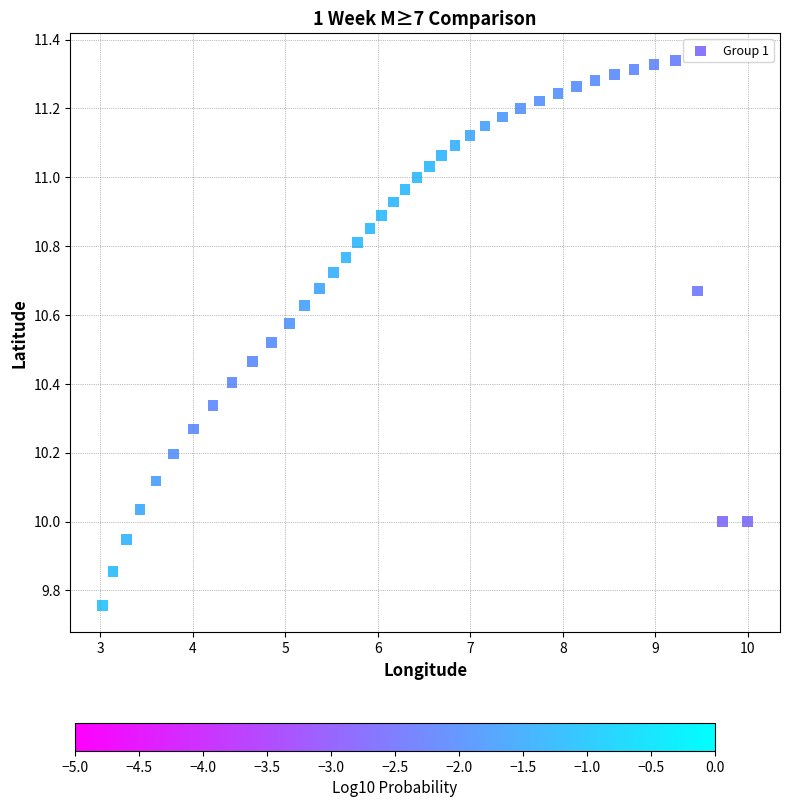

What is the range of Y values (max minus min)?

1.6